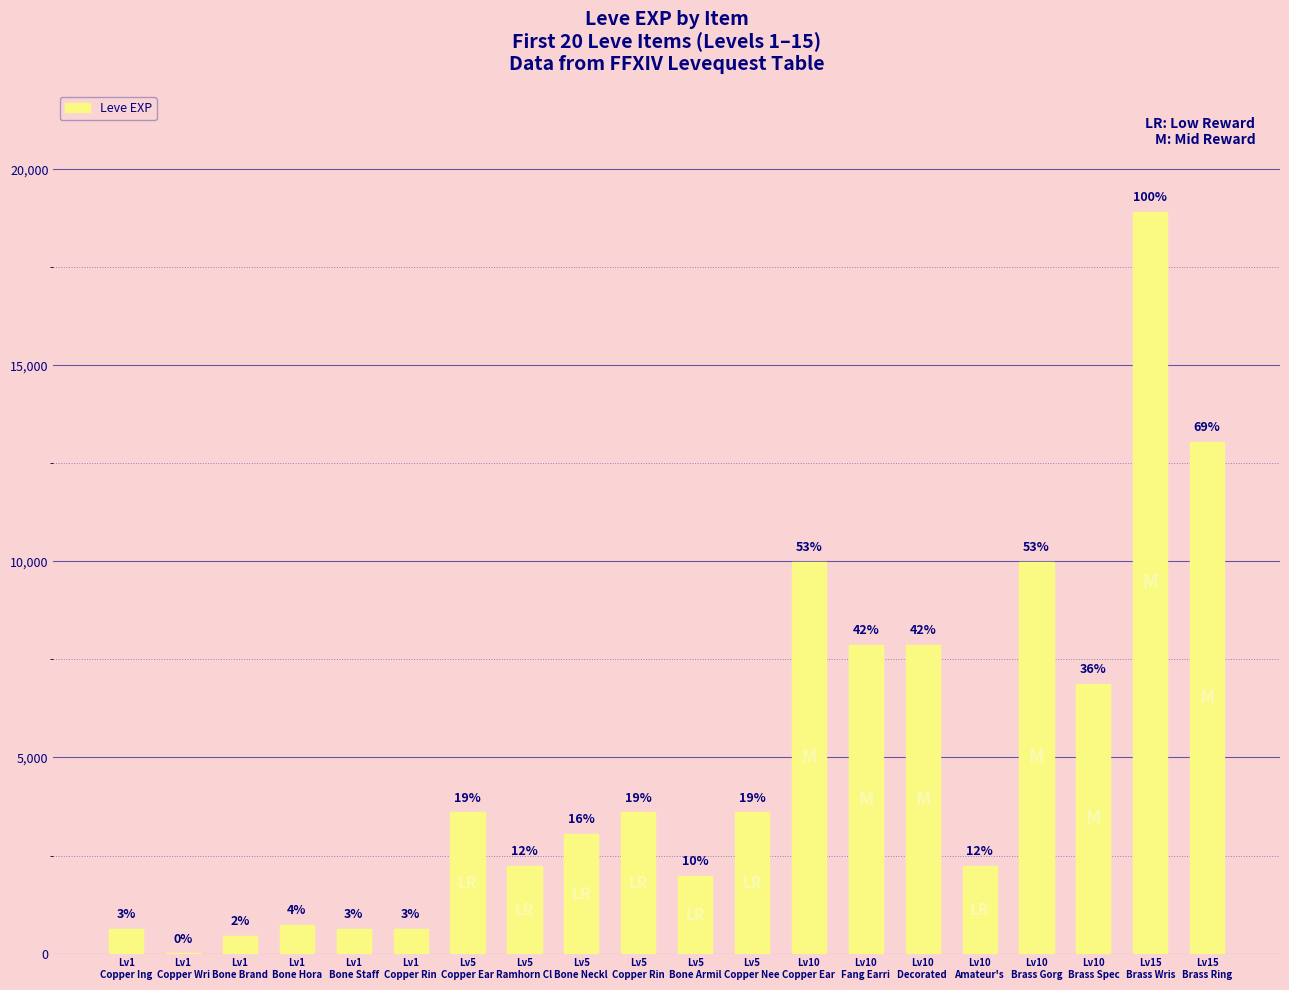

What is the change in value from Lv1
Copper Ing to Lv15
Brass Wris?

+18280